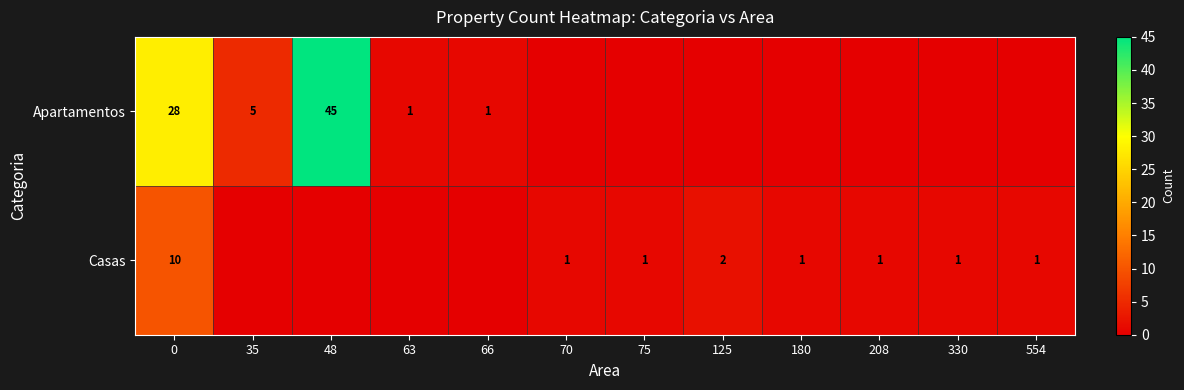

What is the total value across all series at 0?

38